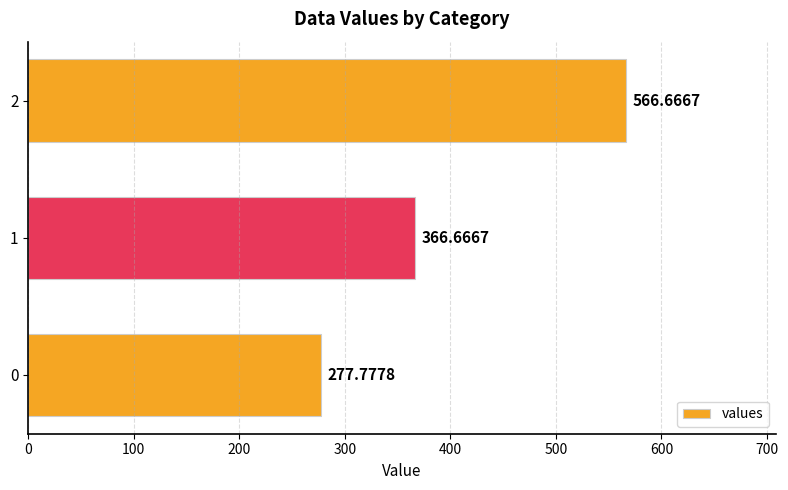

List the labels in order of value, largest first.

2, 1, 0